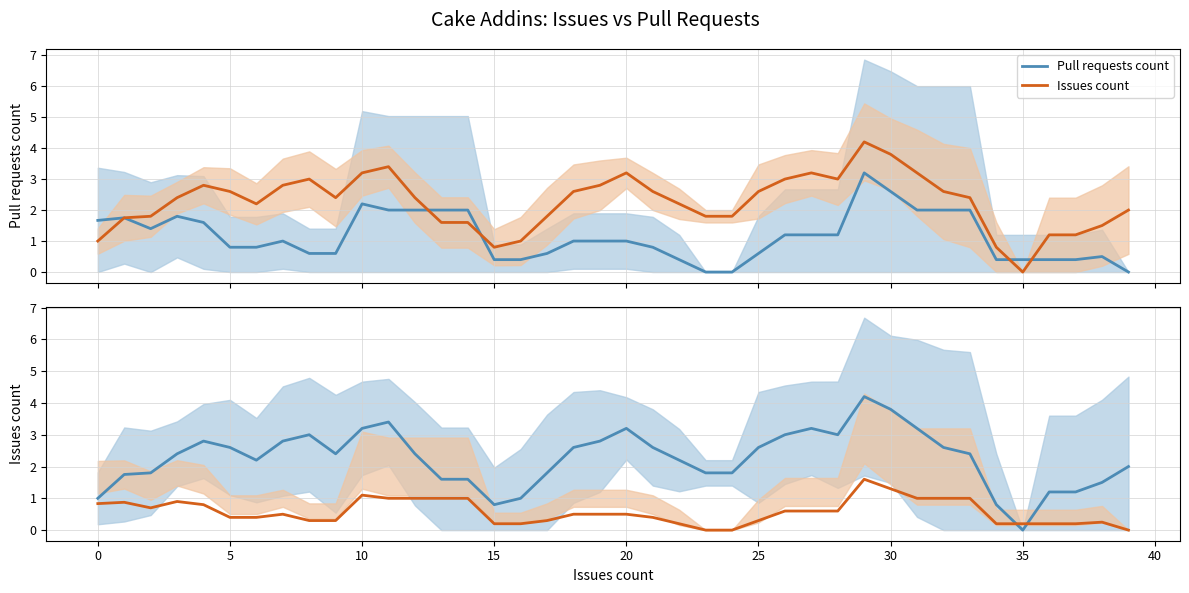

Reading left to right, what are all the values shown in this chart?

Pull requests count: 1.7	1.8	1.4	1.8	1.6	0.8	0.8	1.0	0.6	0.6	2.2	2.0	2.0	2.0	2.0	0.4	0.4	0.6	1.0	1.0	1.0	0.8	0.4	0.0	0.0	0.6	1.2	1.2	1.2	3.2	2.6	2.0	2.0	2.0	0.4	0.4	0.4	0.4	0.5	0.0
Issues count: 1.0	1.8	1.8	2.4	2.8	2.6	2.2	2.8	3.0	2.4	3.2	3.4	2.4	1.6	1.6	0.8	1.0	1.8	2.6	2.8	3.2	2.6	2.2	1.8	1.8	2.6	3.0	3.2	3.0	4.2	3.8	3.2	2.6	2.4	0.8	0.0	1.2	1.2	1.5	2.0